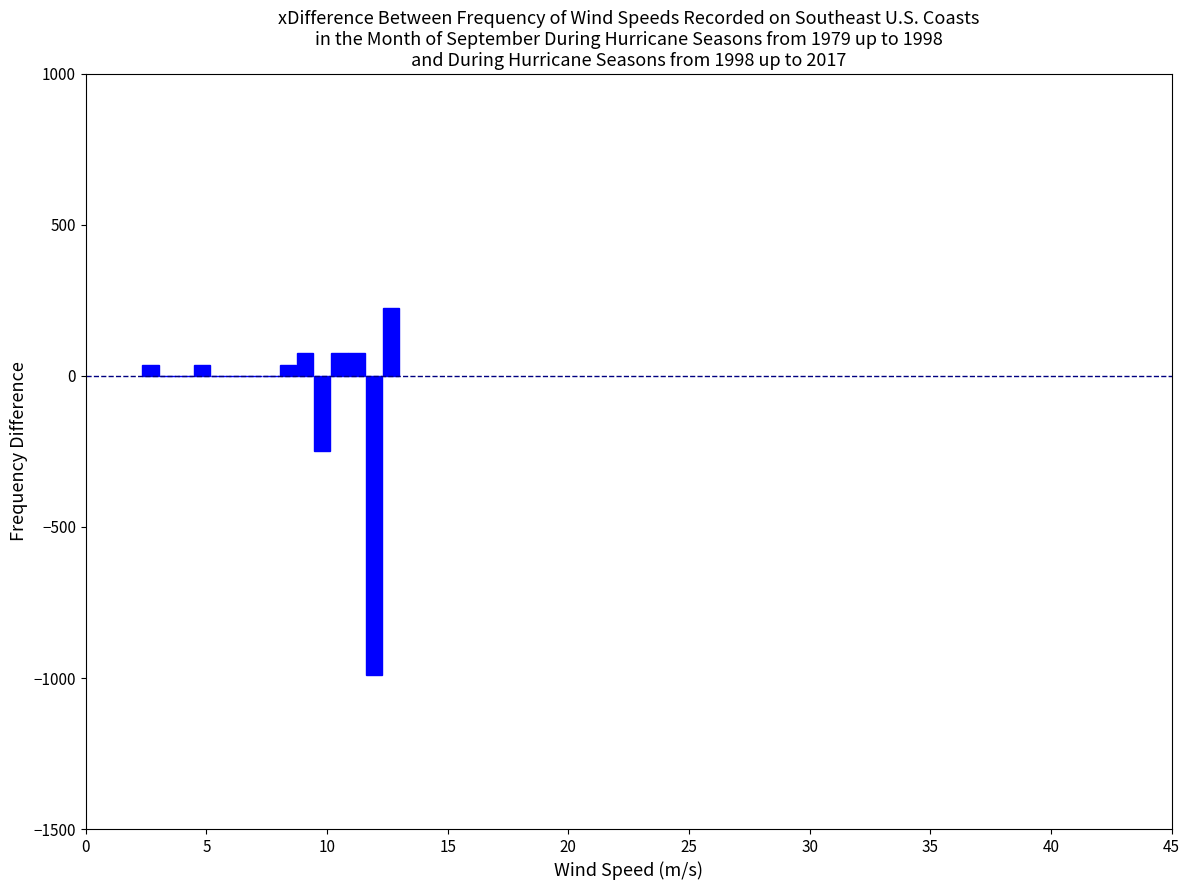

Read against the x-axis, roughly where is the centre of the tallest bar?

12.5